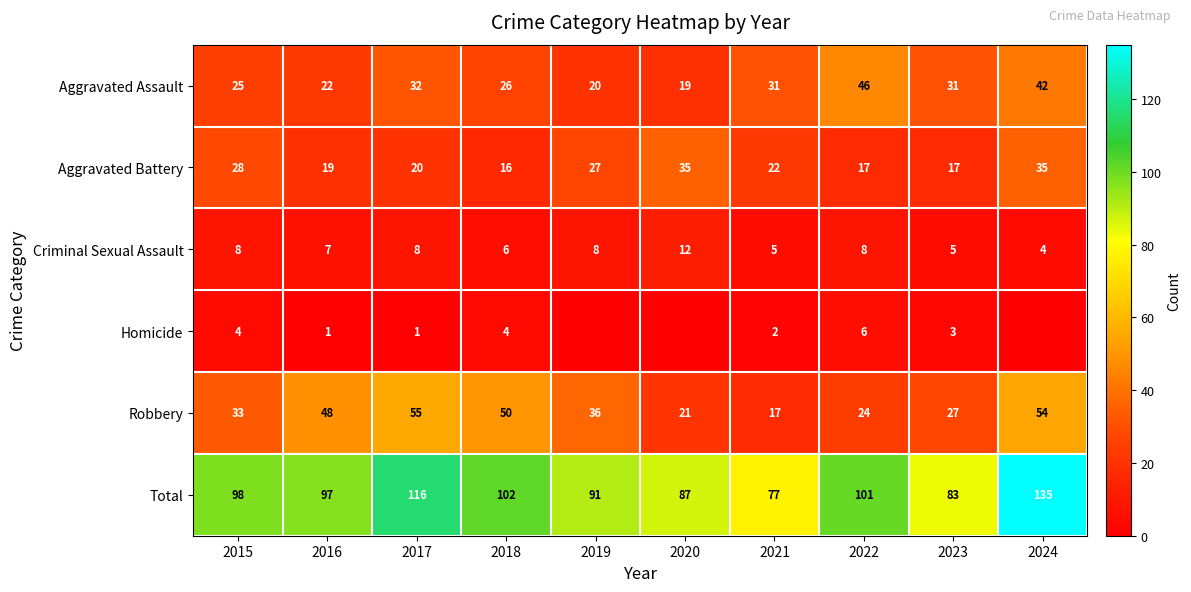

The value of Aggravated Assault at 2016 is 22. True or false?

True